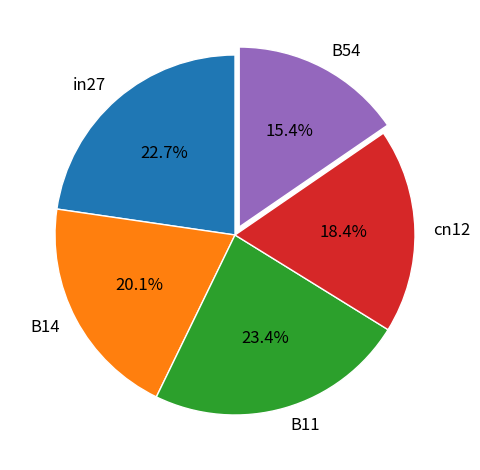

Which has a higher value, cn12 or B54?

cn12